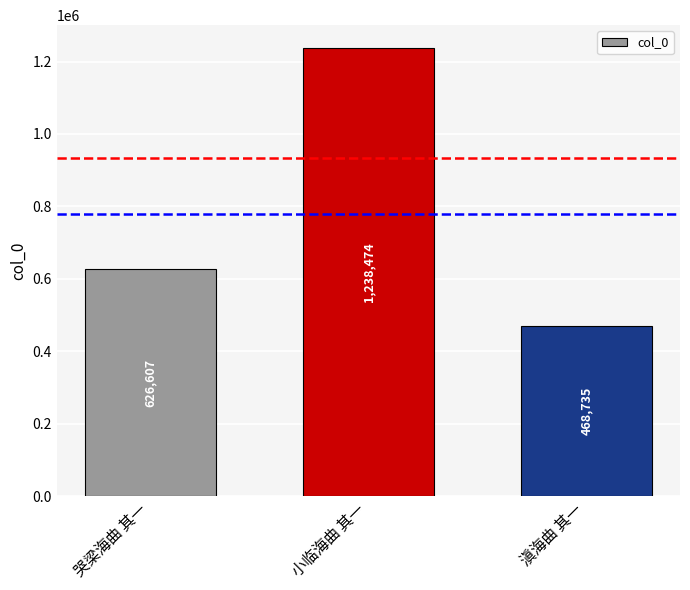

What is the change in value from 哭梁海曲 其一 to 滇海曲 其一?

-157872